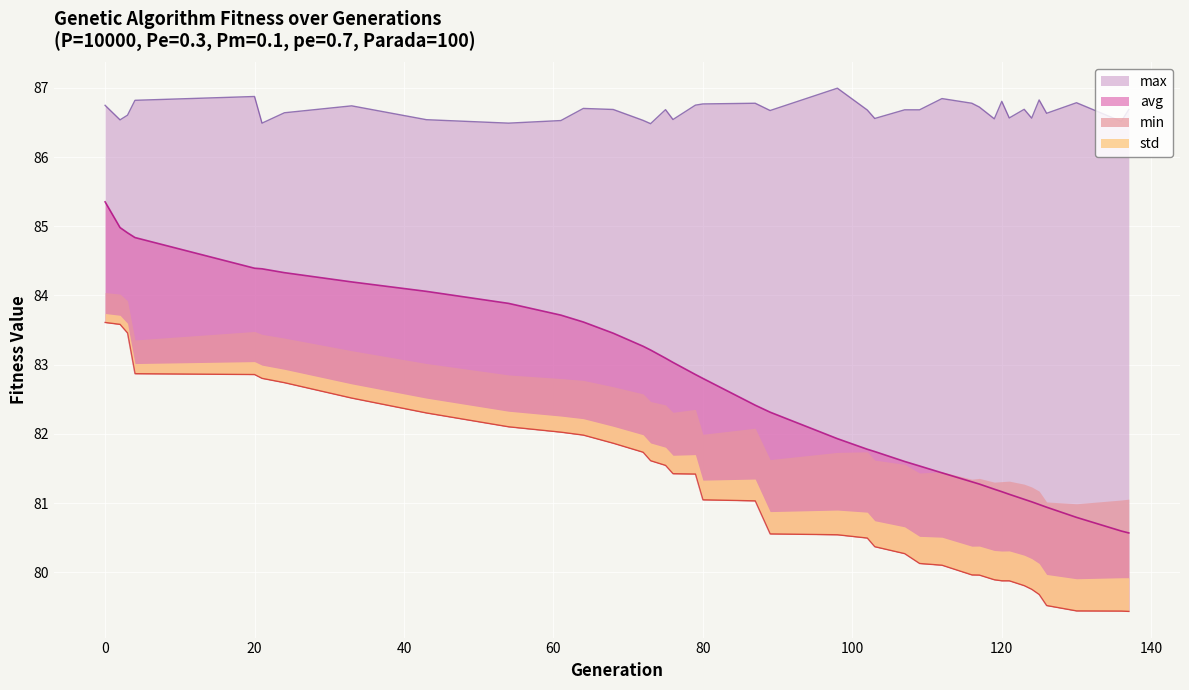

Reading left to right, extract all data points from this chart.

min: 0=83.6	2=83.6	3=83.5	4=82.9	20=82.9	21=82.8	24=82.7	33=82.5	43=82.3	54=82.1	61=82.0	64=82.0	68=81.9	72=81.7	73=81.6	75=81.5	76=81.4	79=81.4	80=81.0	87=81.0	89=80.6	98=80.5	102=80.5	103=80.4	107=80.3	109=80.1	112=80.1	116=80.0	117=80.0	119=79.9	120=79.9	121=79.9	123=79.8	124=79.8	125=79.7	126=79.5	130=79.4	136=79.4	137=79.4
avg: 0=85.4	2=85.0	3=84.9	4=84.8	20=84.4	21=84.4	24=84.3	33=84.2	43=84.1	54=83.9	61=83.7	64=83.6	68=83.5	72=83.3	73=83.2	75=83.1	76=83.0	79=82.9	80=82.8	87=82.4	89=82.3	98=81.9	102=81.8	103=81.7	107=81.6	109=81.5	112=81.4	116=81.3	117=81.3	119=81.2	120=81.2	121=81.1	123=81.1	124=81.0	125=81.0	126=80.9	130=80.8	136=80.6	137=80.6
max: 0=86.7	2=86.5	3=86.6	4=86.8	20=86.9	21=86.5	24=86.6	33=86.7	43=86.5	54=86.5	61=86.5	64=86.7	68=86.7	72=86.5	73=86.5	75=86.7	76=86.5	79=86.7	80=86.8	87=86.8	89=86.7	98=87.0	102=86.7	103=86.6	107=86.7	109=86.7	112=86.8	116=86.8	117=86.7	119=86.6	120=86.8	121=86.6	123=86.7	124=86.6	125=86.8	126=86.6	130=86.8	136=86.5	137=86.7